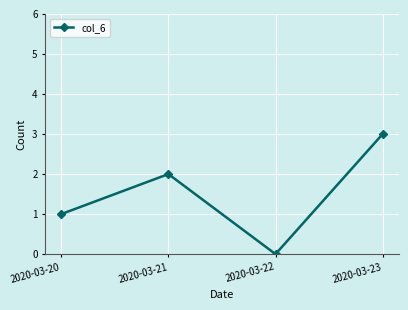

Rank the categories by value from lowest to highest.

2020-03-22, 2020-03-20, 2020-03-21, 2020-03-23